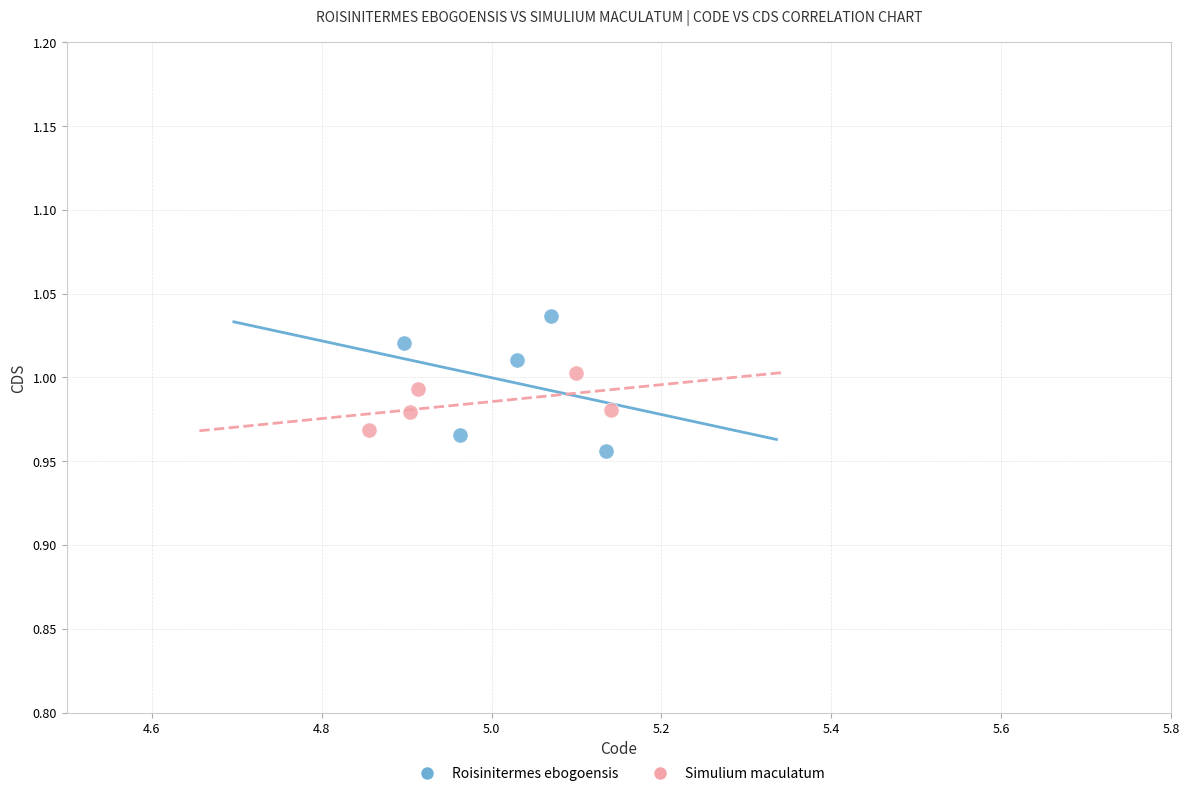

Which series contains the lowest Y value?

Roisinitermes ebogoensis